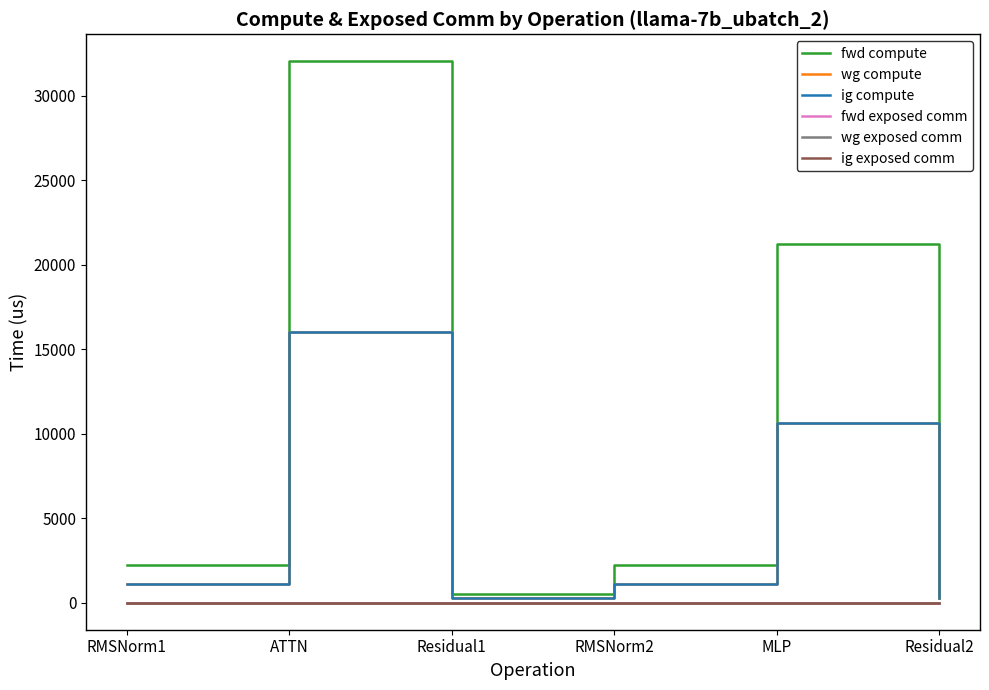

At how many categories does at least one series exceed 29751?

1